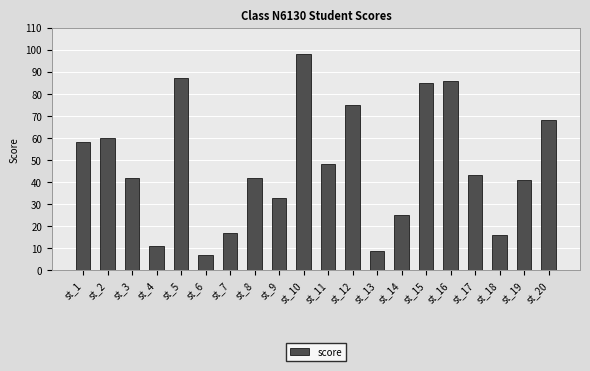

What is the value of the 2nd bar from the left?

60